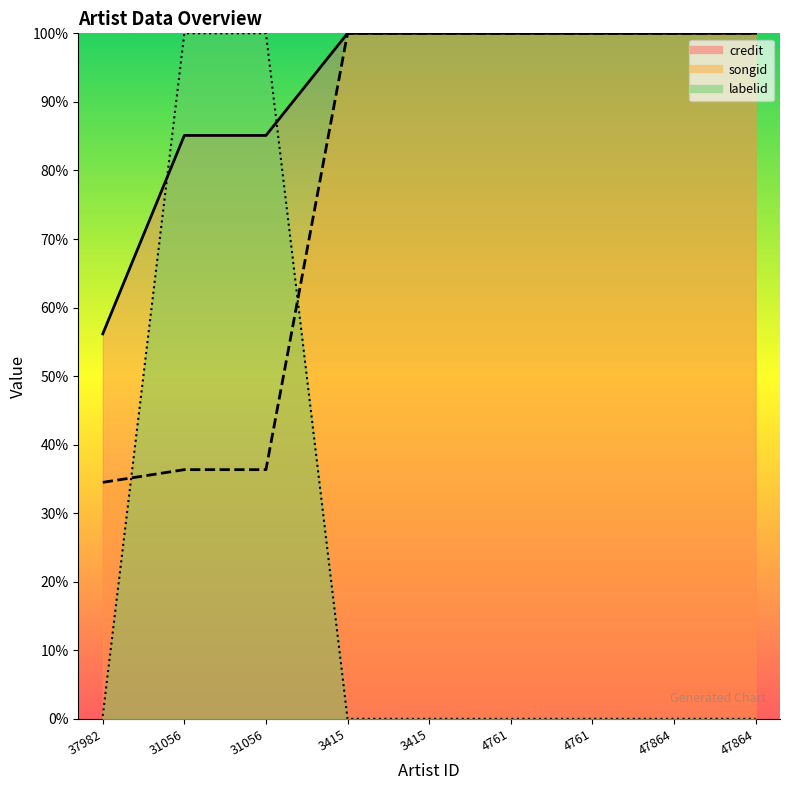

What is the highest value of the songid series?

1.0